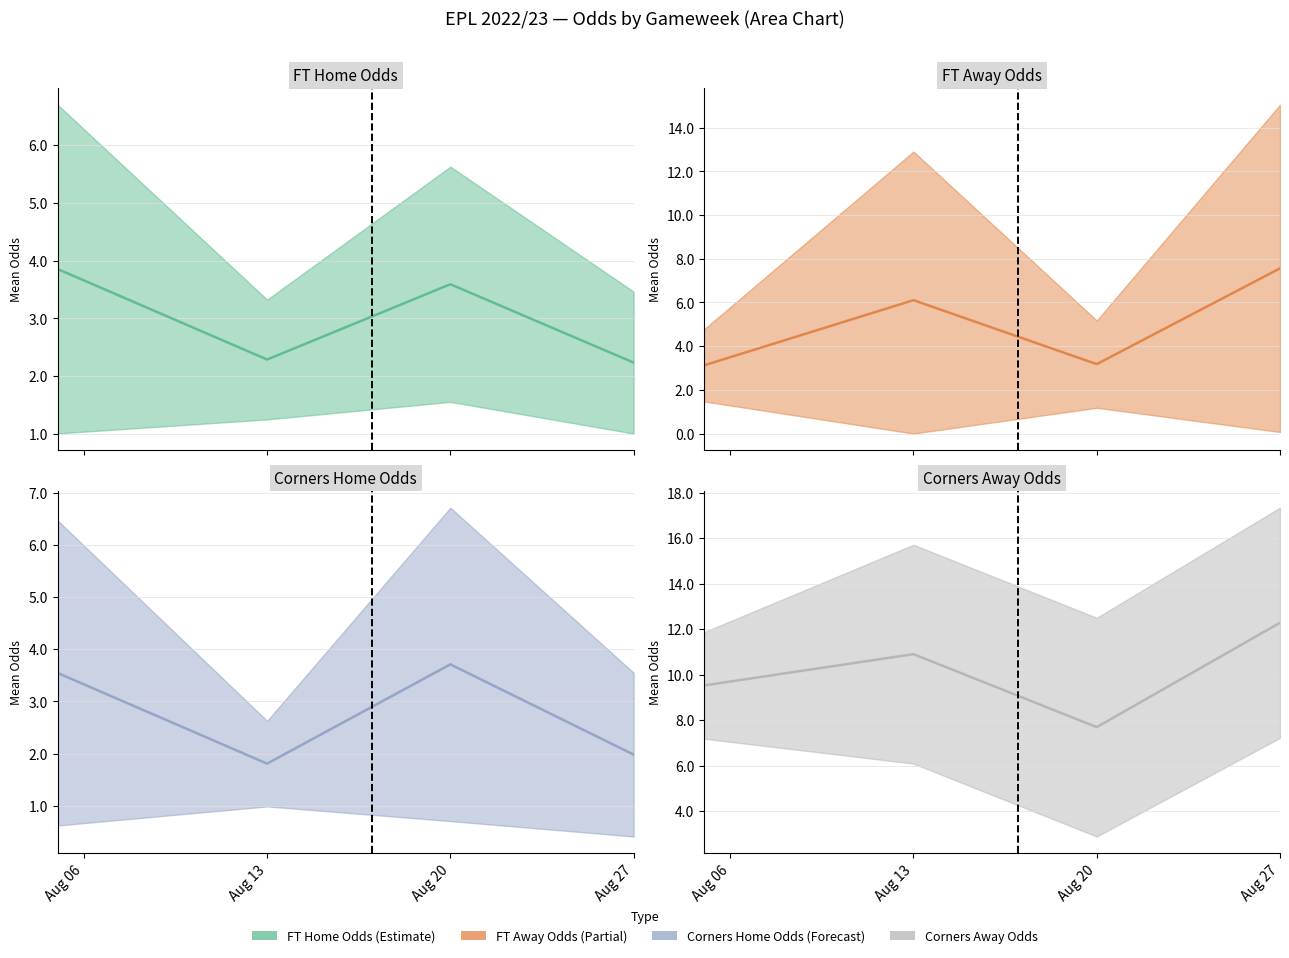

In FT_Odds_H mean, how many points are lower than both neighbors (excluding endpoints)?

1